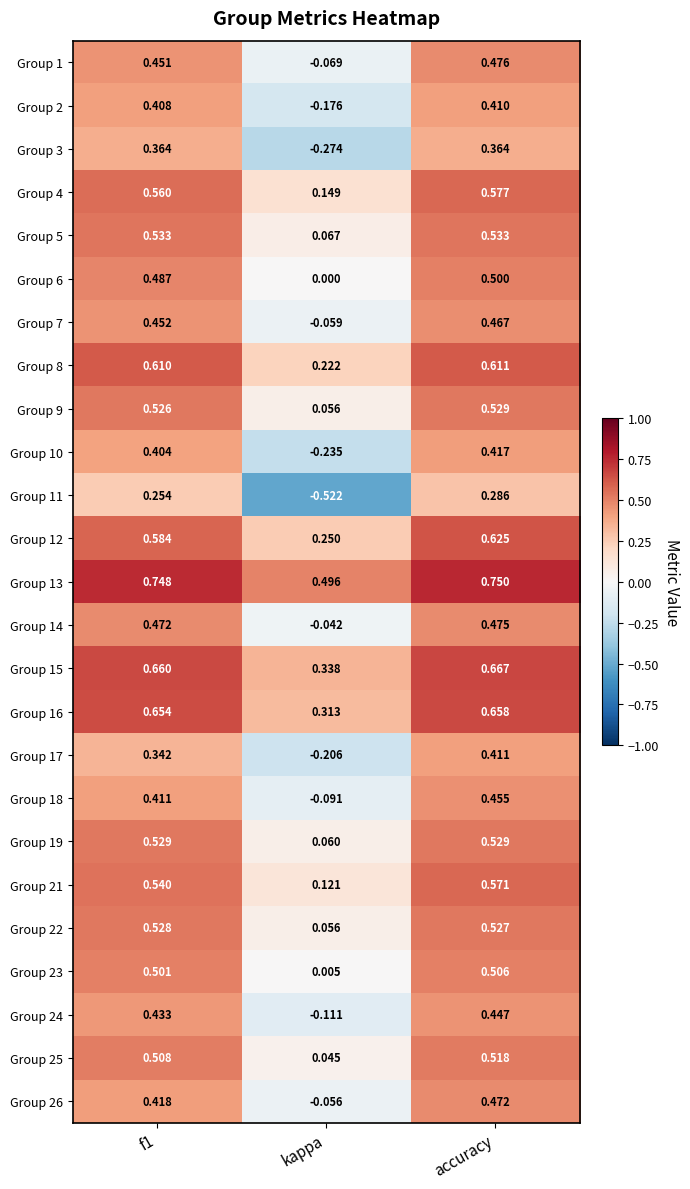

At which category is the sum across all series the highest?

accuracy